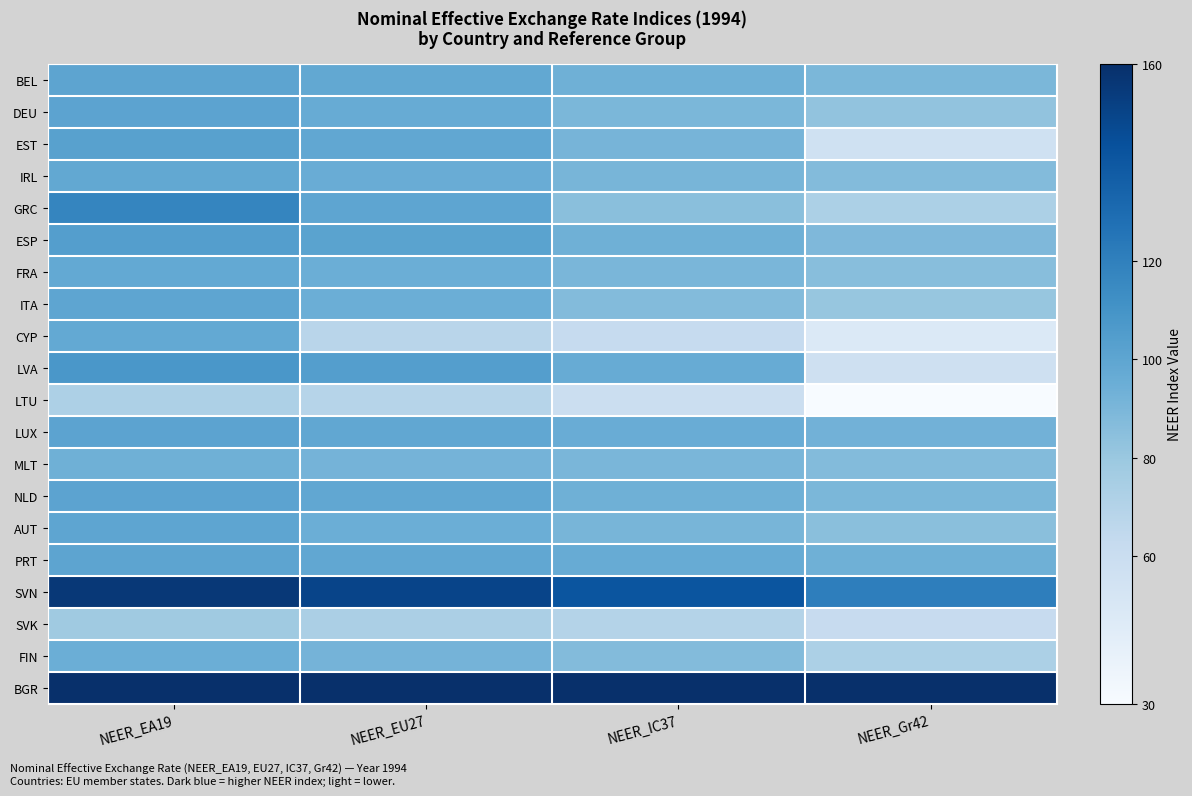

Reading right to left, extract all data points from this chart.

BEL: NEER_Gr42=89.8	NEER_IC37=93.7	NEER_EU27=98.3	NEER_EA19=100.6
DEU: NEER_Gr42=82.6	NEER_IC37=89.6	NEER_EU27=96.0	NEER_EA19=100.7
EST: NEER_Gr42=56.1	NEER_IC37=91.4	NEER_EU27=99.0	NEER_EA19=102.4
IRL: NEER_Gr42=87.2	NEER_IC37=90.9	NEER_EU27=95.7	NEER_EA19=98.1
GRC: NEER_Gr42=73.2	NEER_IC37=85.1	NEER_EU27=99.9	NEER_EA19=117.2
ESP: NEER_Gr42=88.9	NEER_IC37=93.5	NEER_EU27=101.5	NEER_EA19=103.6
FRA: NEER_Gr42=85.5	NEER_IC37=90.0	NEER_EU27=95.0	NEER_EA19=97.8
ITA: NEER_Gr42=81.2	NEER_IC37=87.3	NEER_EU27=94.7	NEER_EA19=99.7
CYP: NEER_Gr42=48.0	NEER_IC37=62.2	NEER_EU27=68.1	NEER_EA19=97.8
LVA: NEER_Gr42=56.5	NEER_IC37=96.2	NEER_EU27=104.0	NEER_EA19=107.9
LTU: NEER_Gr42=30.4	NEER_IC37=59.2	NEER_EU27=69.0	NEER_EA19=72.3
LUX: NEER_Gr42=92.7	NEER_IC37=95.6	NEER_EU27=98.6	NEER_EA19=100.6
MLT: NEER_Gr42=87.2	NEER_IC37=89.9	NEER_EU27=91.8	NEER_EA19=93.6
NLD: NEER_Gr42=89.5	NEER_IC37=93.8	NEER_EU27=98.6	NEER_EA19=100.9
AUT: NEER_Gr42=85.0	NEER_IC37=90.8	NEER_EU27=94.6	NEER_EA19=100.1
PRT: NEER_Gr42=93.7	NEER_IC37=96.3	NEER_EU27=98.7	NEER_EA19=100.3
SVN: NEER_Gr42=120.6	NEER_IC37=141.5	NEER_EU27=149.6	NEER_EA19=155.8
SVK: NEER_Gr42=61.5	NEER_IC37=69.8	NEER_EU27=73.5	NEER_EA19=78.0
FIN: NEER_Gr42=72.9	NEER_IC37=86.9	NEER_EU27=91.8	NEER_EA19=94.8
BGR: NEER_Gr42=160.0	NEER_IC37=160.0	NEER_EU27=160.0	NEER_EA19=160.0